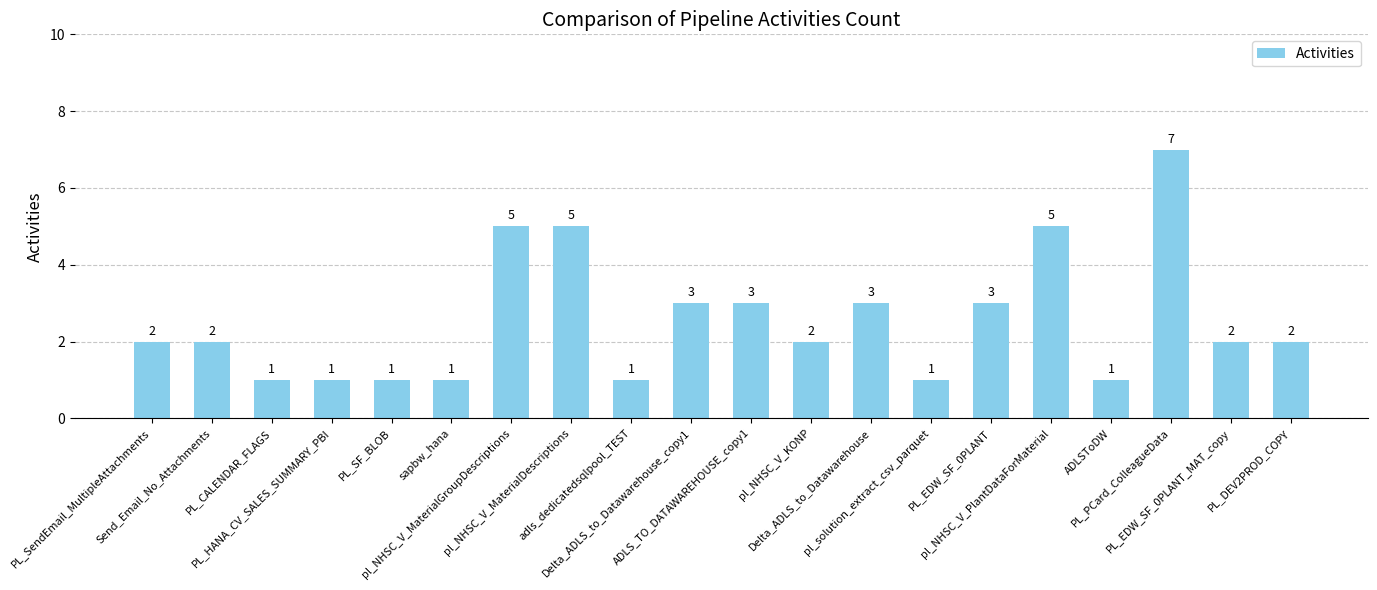

How many values are between 1 and 3?

16